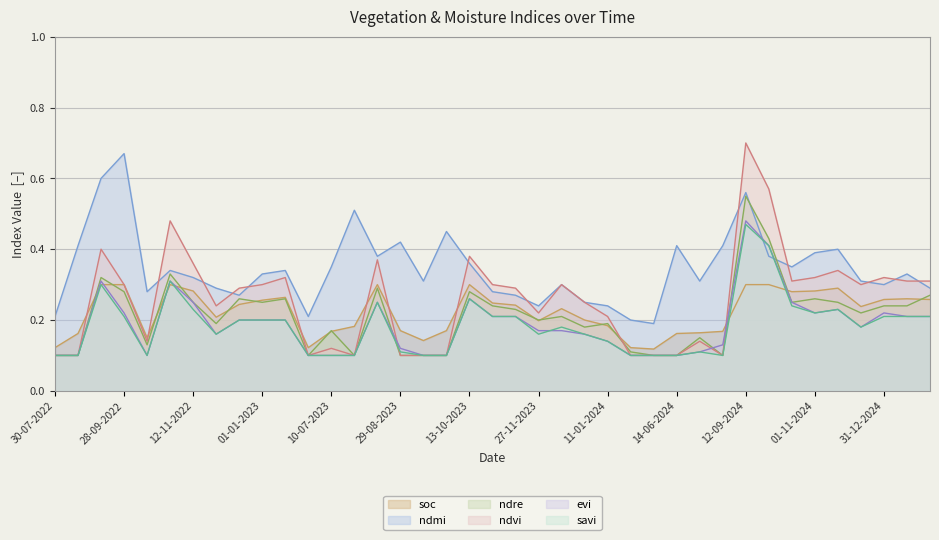

What position from the left is 11-12-2024?

36